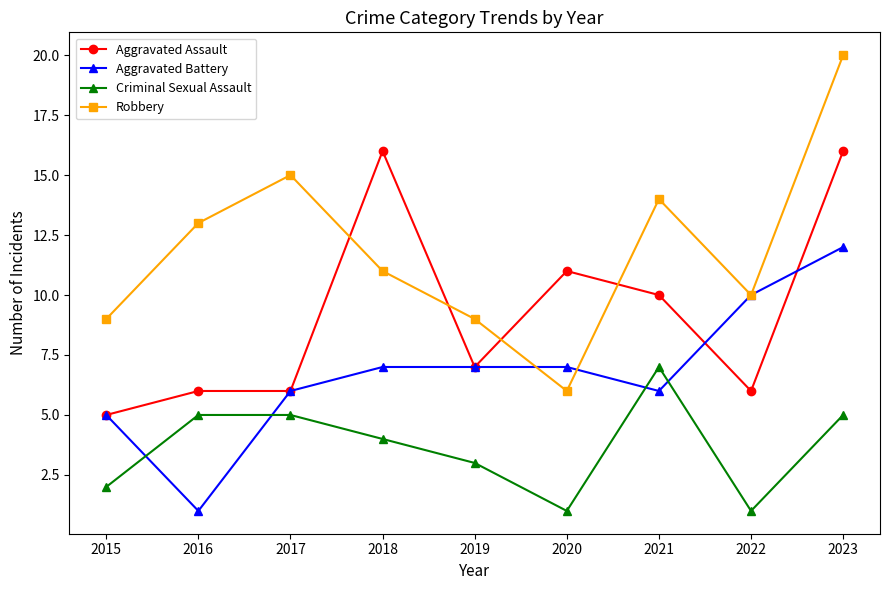

Reading left to right, list all the values displayed in this chart.

Aggravated Assault: 5	6	6	16	7	11	10	6	16
Aggravated Battery: 5	1	6	7	7	7	6	10	12
Criminal Sexual Assault: 2	5	5	4	3	1	7	1	5
Robbery: 9	13	15	11	9	6	14	10	20